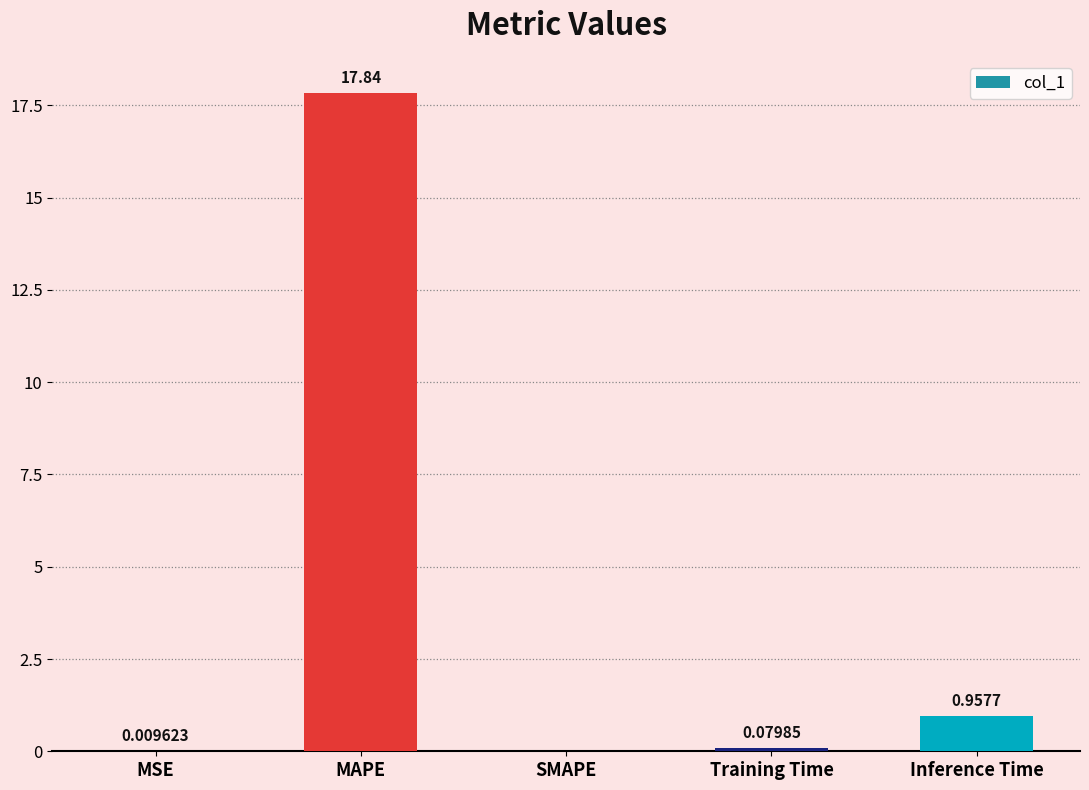

Are the bars horizontal?

No